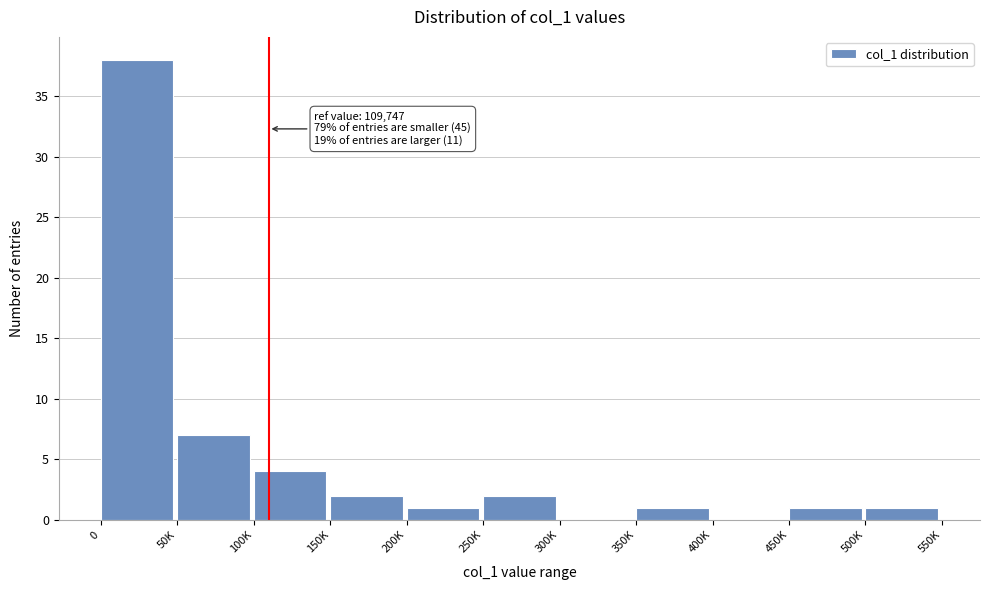

Reading left to right, extract all data points from this chart.

0=38	50K=7	100K=4	150K=2	200K=1	250K=2	300K=0	350K=1	400K=0	450K=1	500K=1